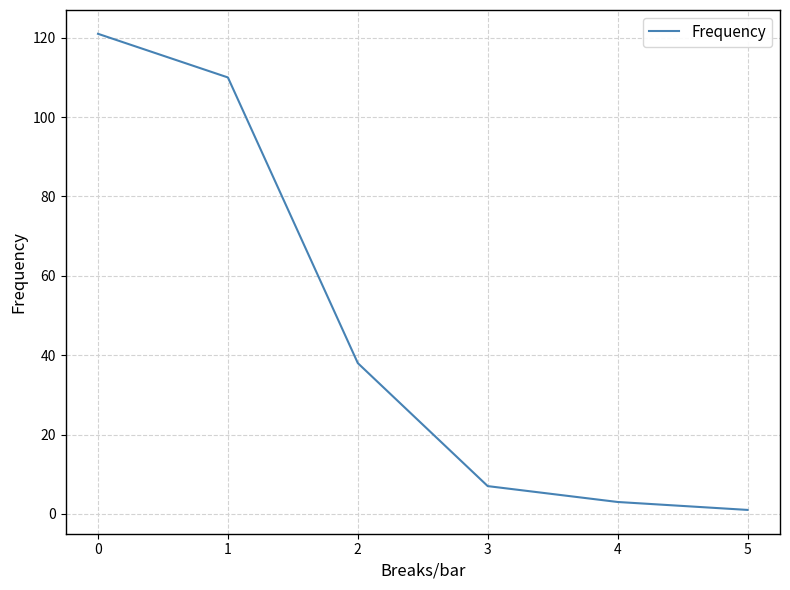

Reading left to right, list all the values displayed in this chart.

0=121	1=110	2=38	3=7	4=3	5=1